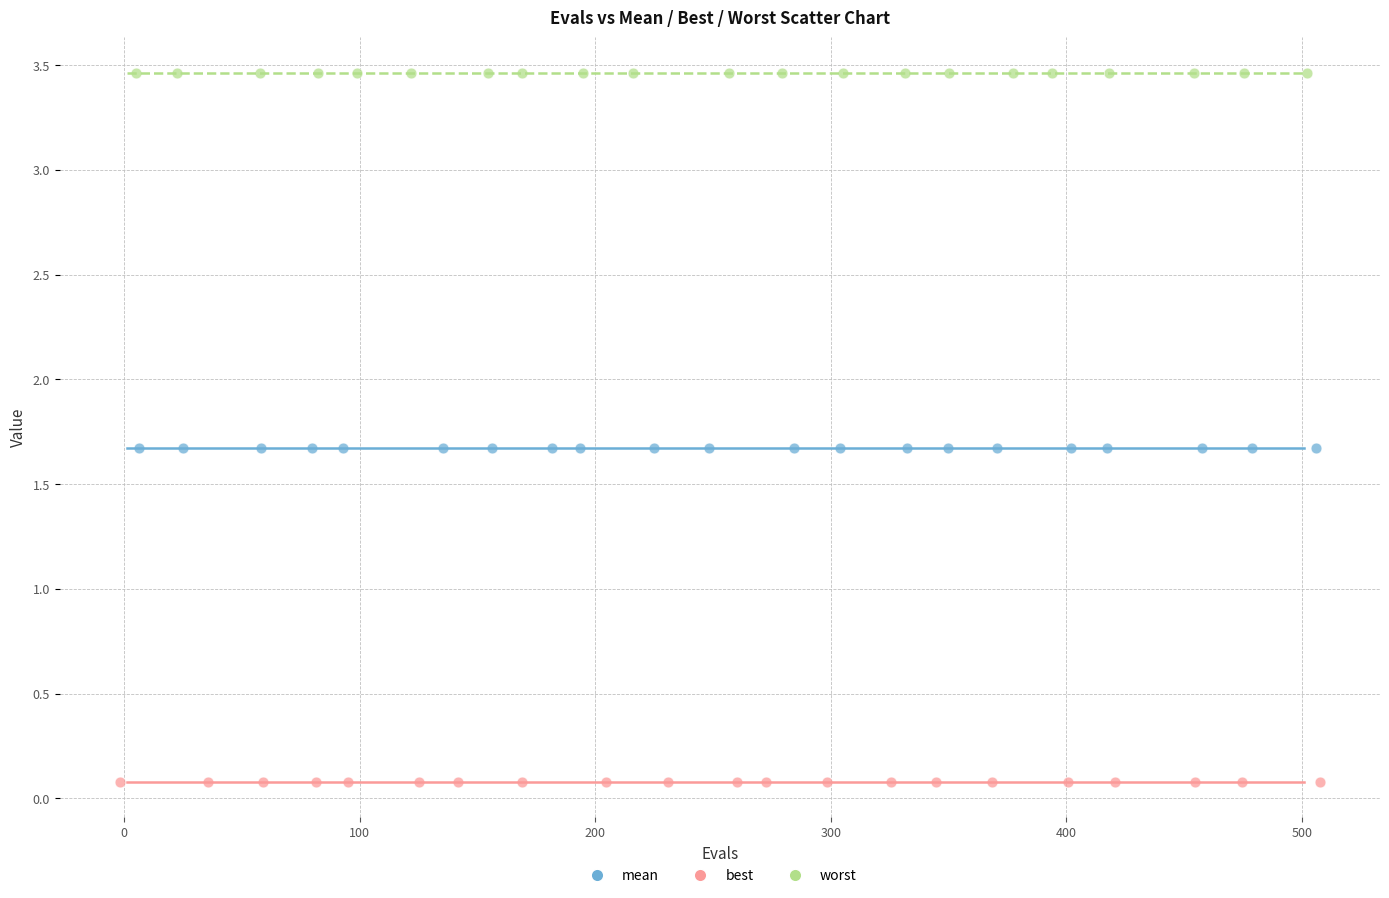

Which series contains the highest Y value?

worst